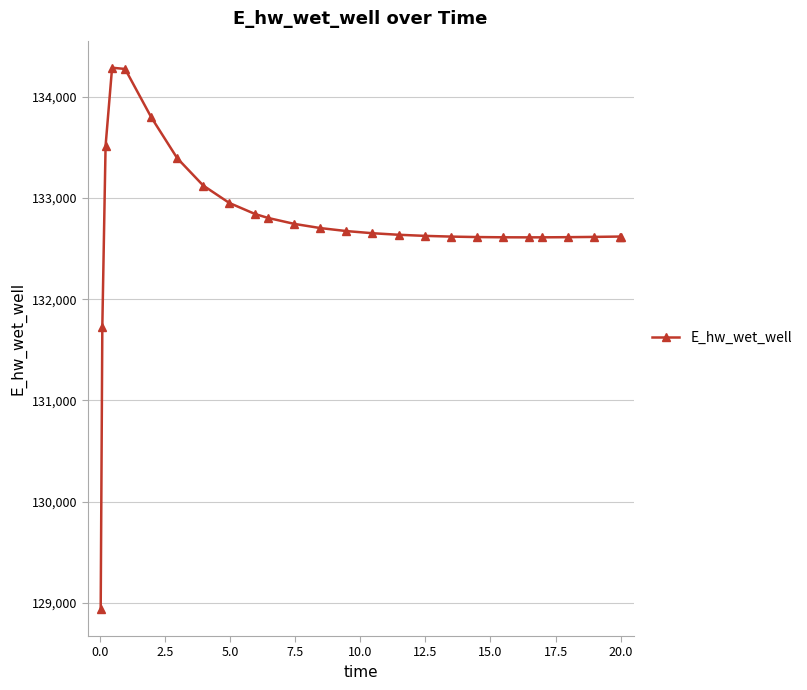

What is the minimum value shown in the chart?

128942.2